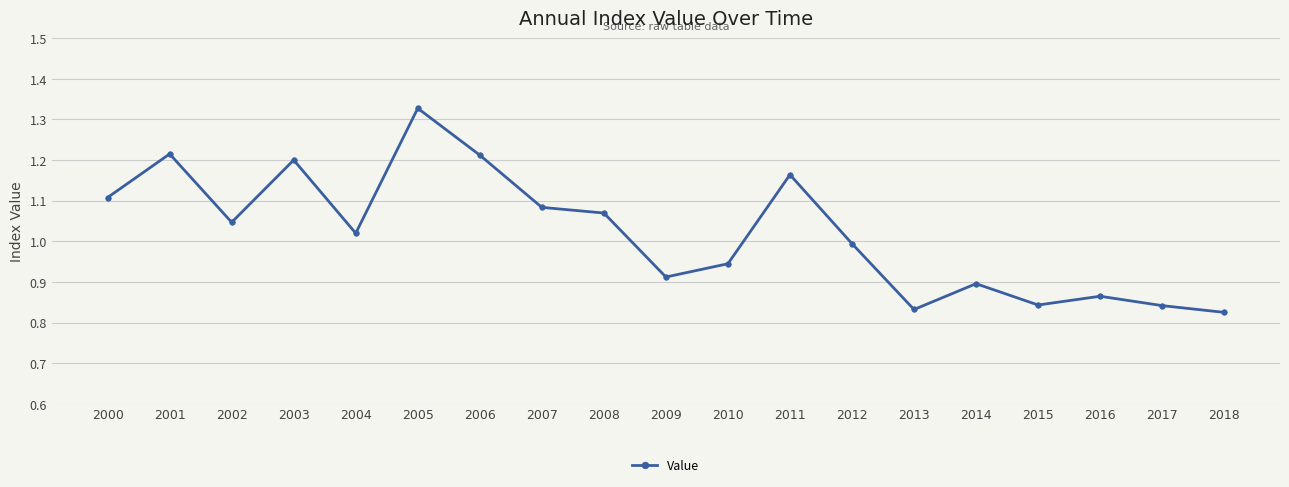

Where is the first local maximum?

2001